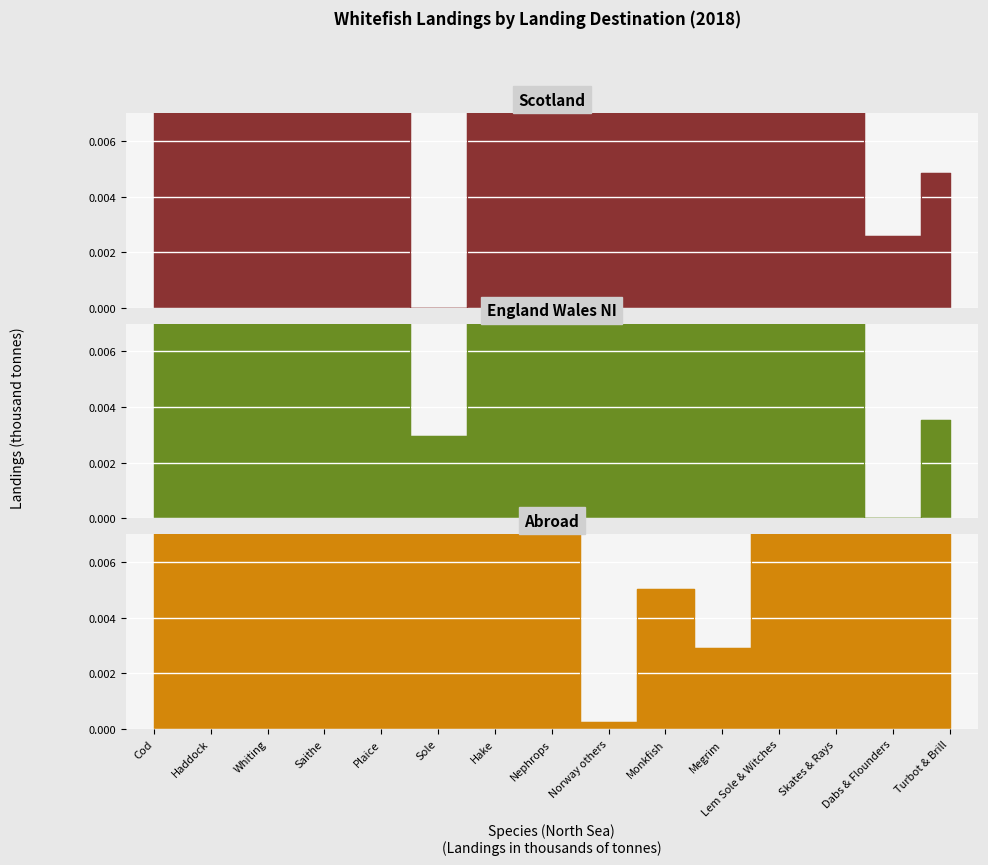

Is it true that Abroad 2018 equals 0.1 at Sole?

True